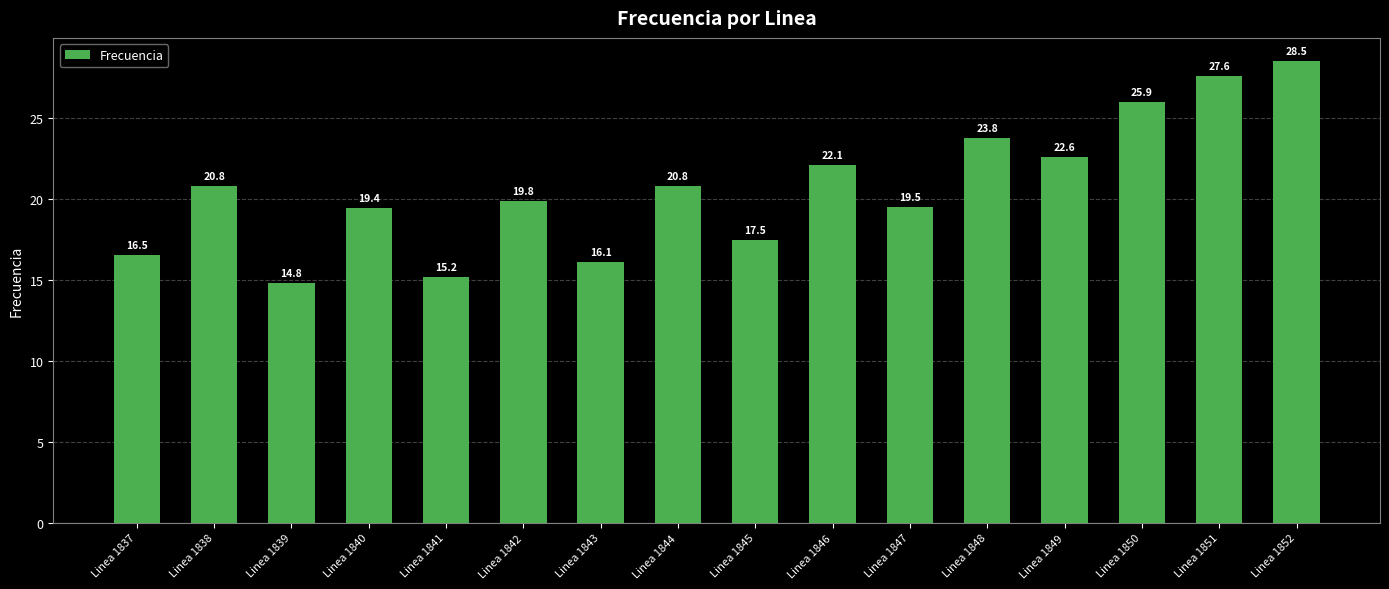

What is the smallest value displayed?

14.8